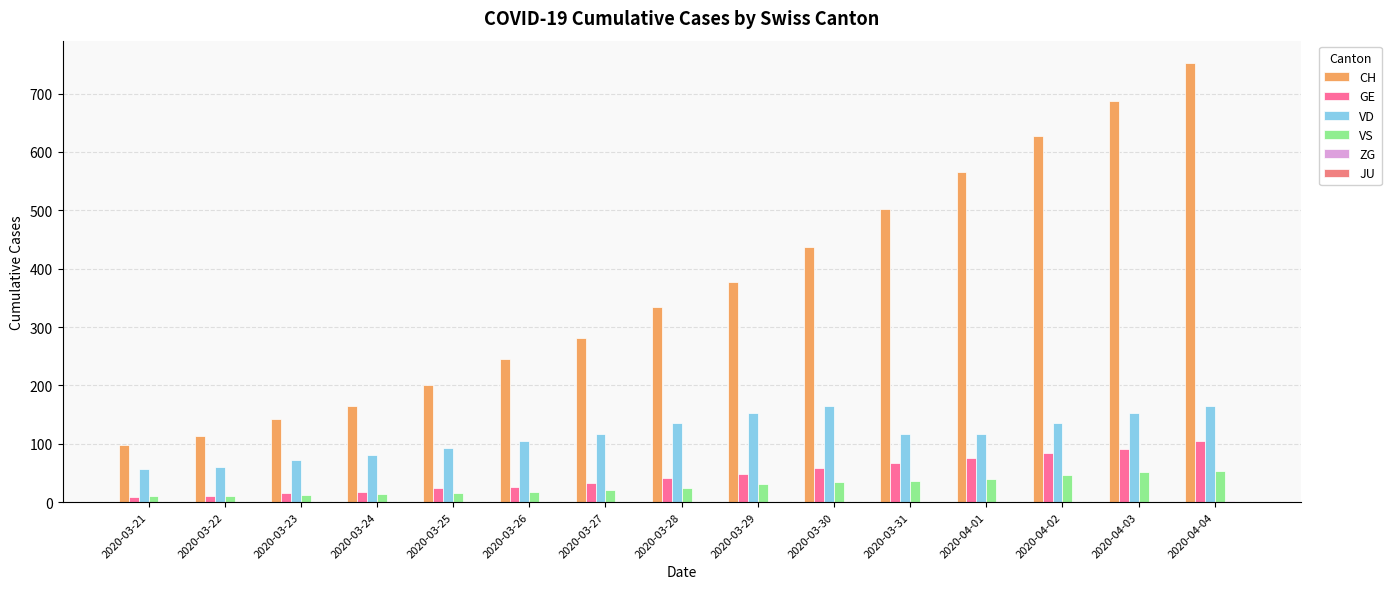

Reading right to left, what are all the values shown in this chart?

CH: 2020-04-04=753	2020-04-03=688	2020-04-02=627	2020-04-01=566	2020-03-31=503	2020-03-30=437	2020-03-29=378	2020-03-28=334	2020-03-27=282	2020-03-26=246	2020-03-25=200	2020-03-24=165	2020-03-23=143	2020-03-22=113	2020-03-21=98
GE: 2020-04-04=104	2020-04-03=91	2020-04-02=84	2020-04-01=76	2020-03-31=67	2020-03-30=59	2020-03-29=49	2020-03-28=41	2020-03-27=33	2020-03-26=26	2020-03-25=24	2020-03-24=17	2020-03-23=16	2020-03-22=10	2020-03-21=9
VD: 2020-04-04=164	2020-04-03=153	2020-04-02=135	2020-04-01=116	2020-03-31=116	2020-03-30=164	2020-03-29=153	2020-03-28=135	2020-03-27=116	2020-03-26=105	2020-03-25=93	2020-03-24=81	2020-03-23=72	2020-03-22=61	2020-03-21=57
VS: 2020-04-04=53	2020-04-03=51	2020-04-02=47	2020-04-01=40	2020-03-31=37	2020-03-30=35	2020-03-29=31	2020-03-28=25	2020-03-27=21	2020-03-26=17	2020-03-25=15	2020-03-24=14	2020-03-23=13	2020-03-22=11	2020-03-21=10
ZG: 2020-04-04=2	2020-04-03=1	2020-04-02=1	2020-04-01=1	2020-03-31=1	2020-03-30=1	2020-03-29=1	2020-03-28=1	2020-03-27=0	2020-03-26=0	2020-03-25=0	2020-03-24=0	2020-03-23=0	2020-03-22=0	2020-03-21=0
JU: 2020-04-04=0	2020-04-03=0	2020-04-02=0	2020-04-01=0	2020-03-31=0	2020-03-30=0	2020-03-29=0	2020-03-28=0	2020-03-27=0	2020-03-26=0	2020-03-25=0	2020-03-24=0	2020-03-23=0	2020-03-22=0	2020-03-21=0